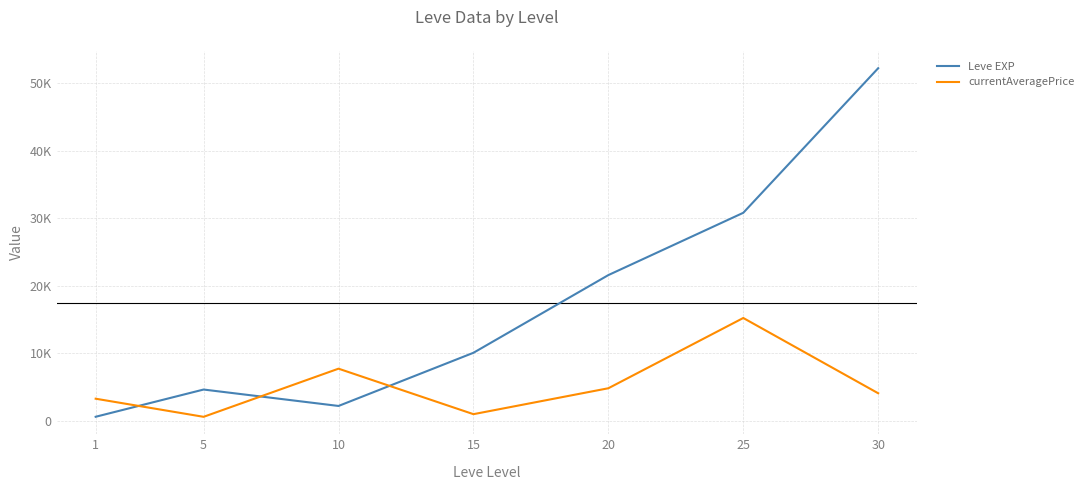

What is the value of the Leve EXP point at the 1st from the left?

630